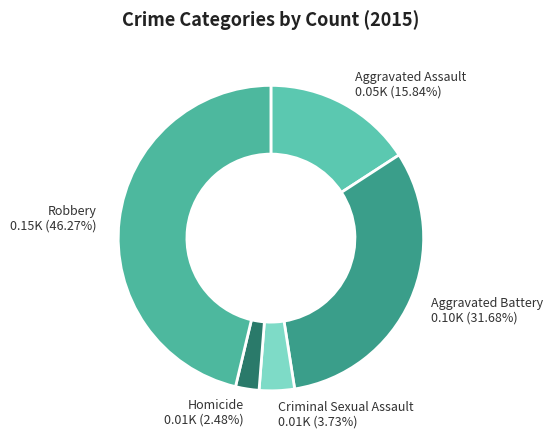

How many slices are in this pie chart?

5